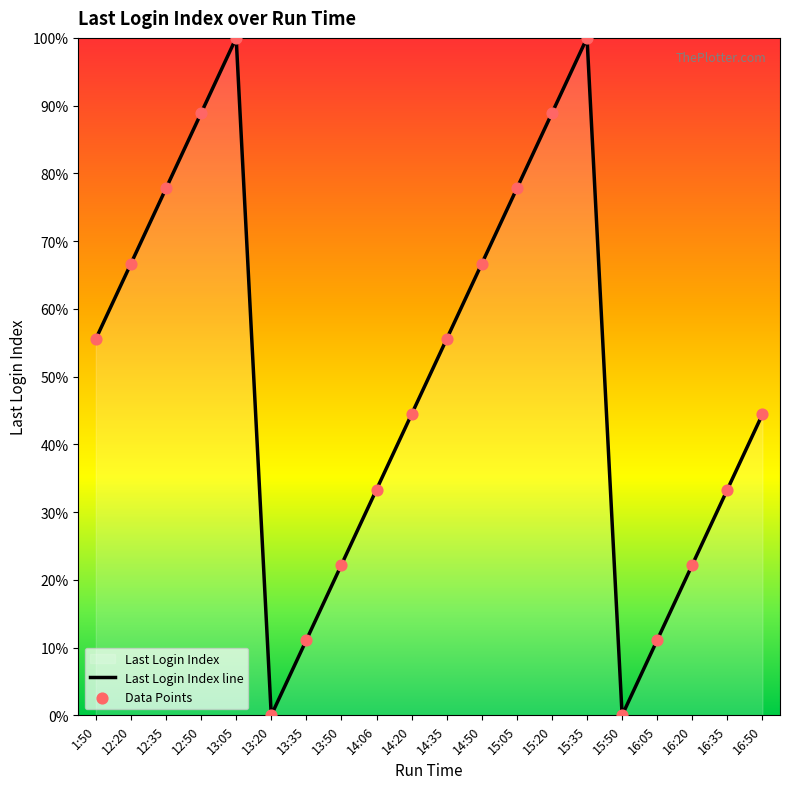

What is the change in value from 14:06 to 16:50?

+11.1